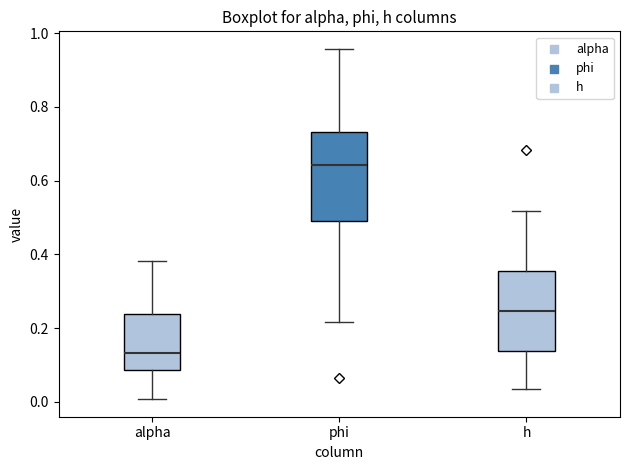

Which box's median line is the highest?

phi